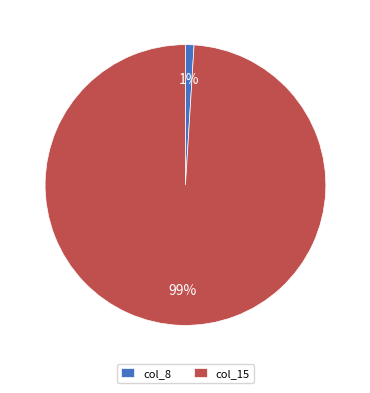

What is the largest slice in the pie chart?

col_15